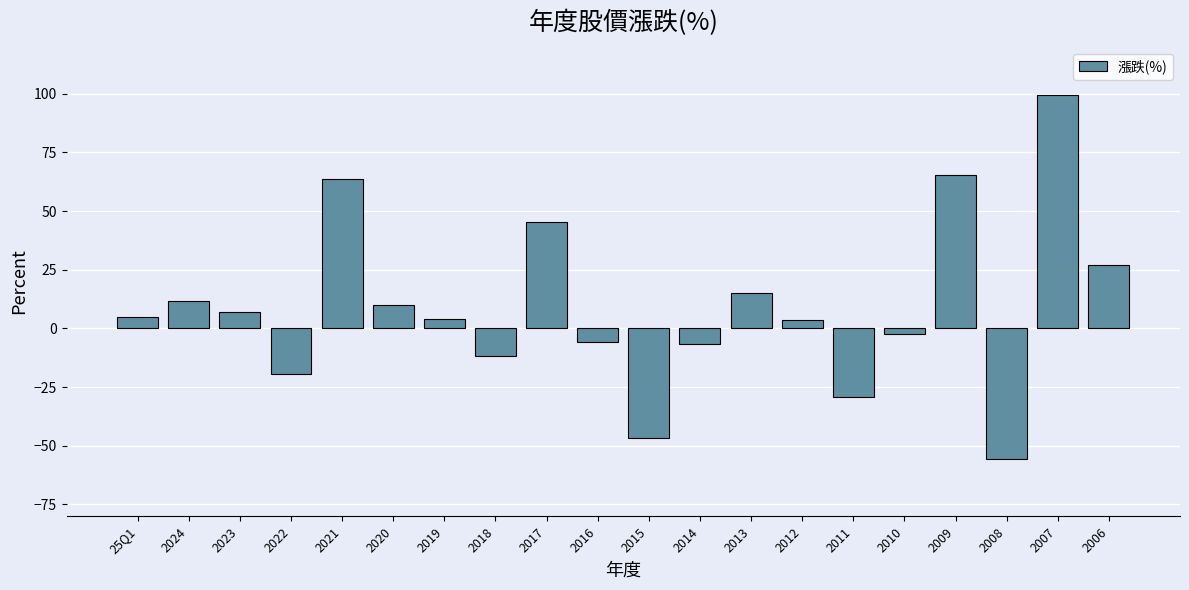

What is the average value?

9.0